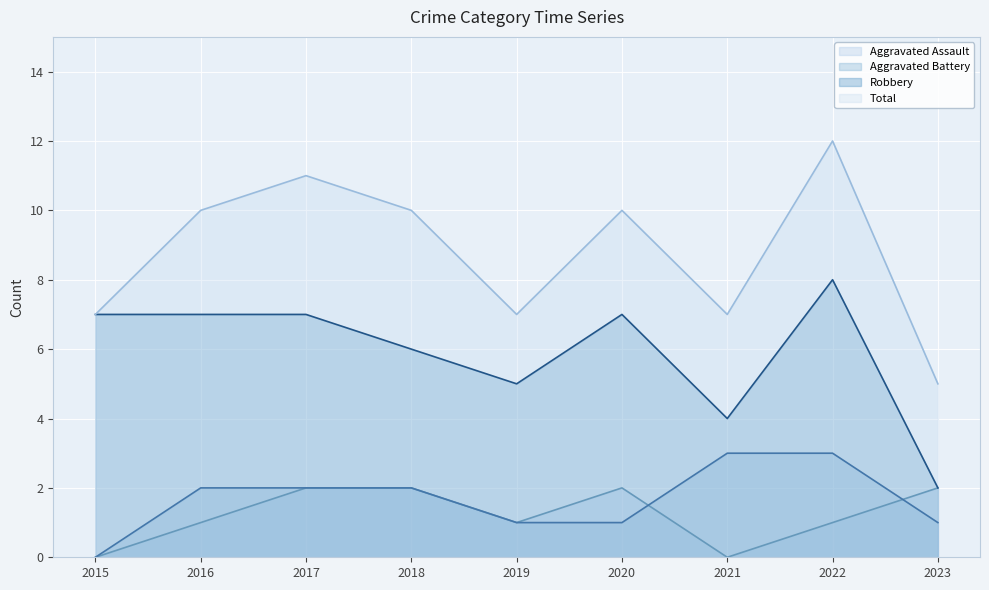

What is the difference between the maximum and minimum values in the Aggravated Battery series?

3